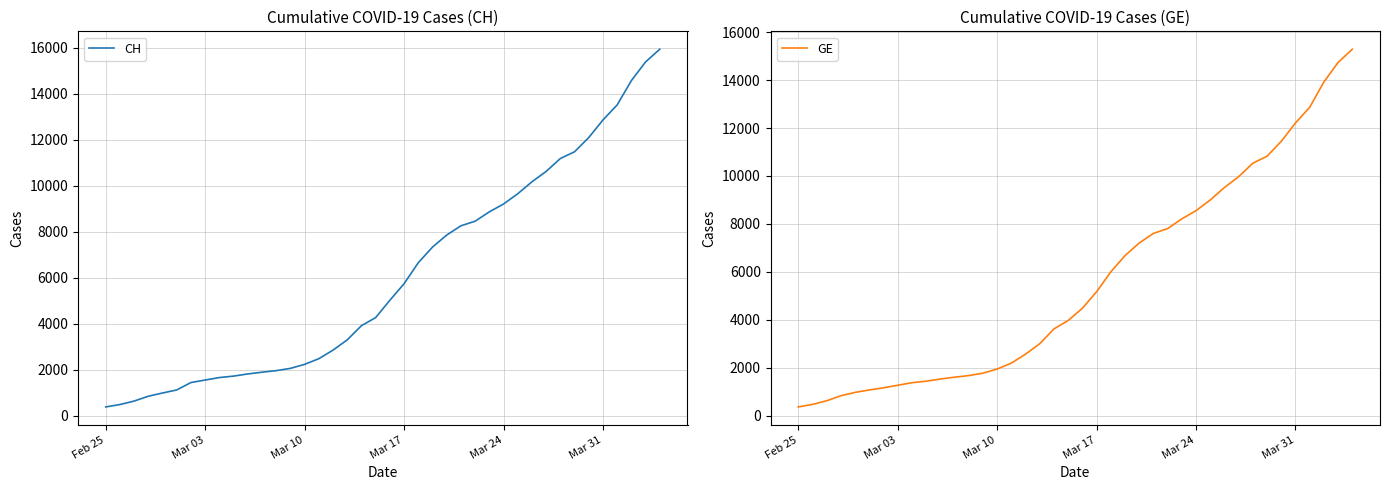

The value of GE at 9 is 2248. True or false?

False